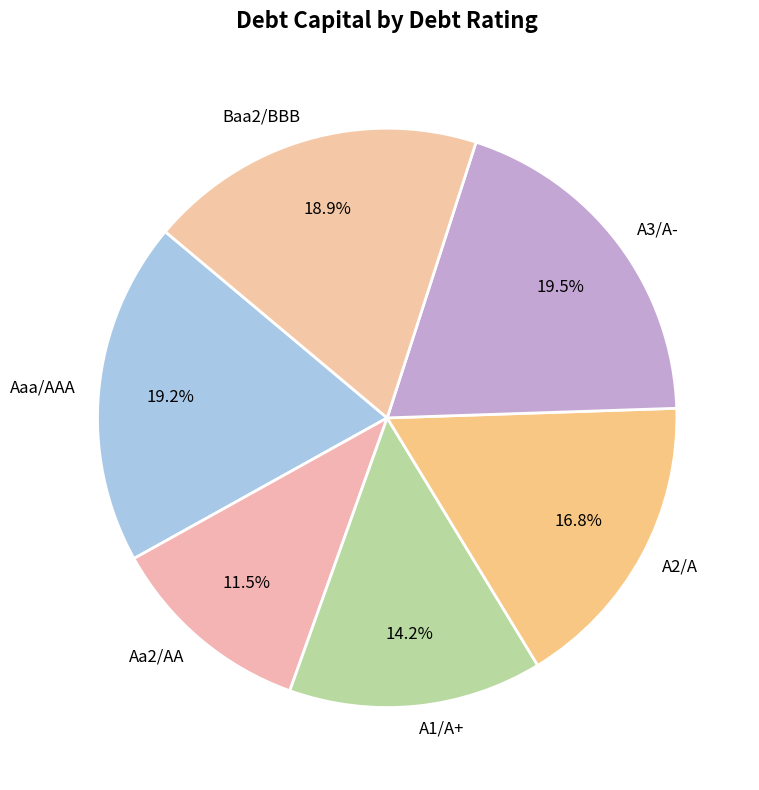

Is the sum of Aaa/AAA and A1/A+ greater than half?

No